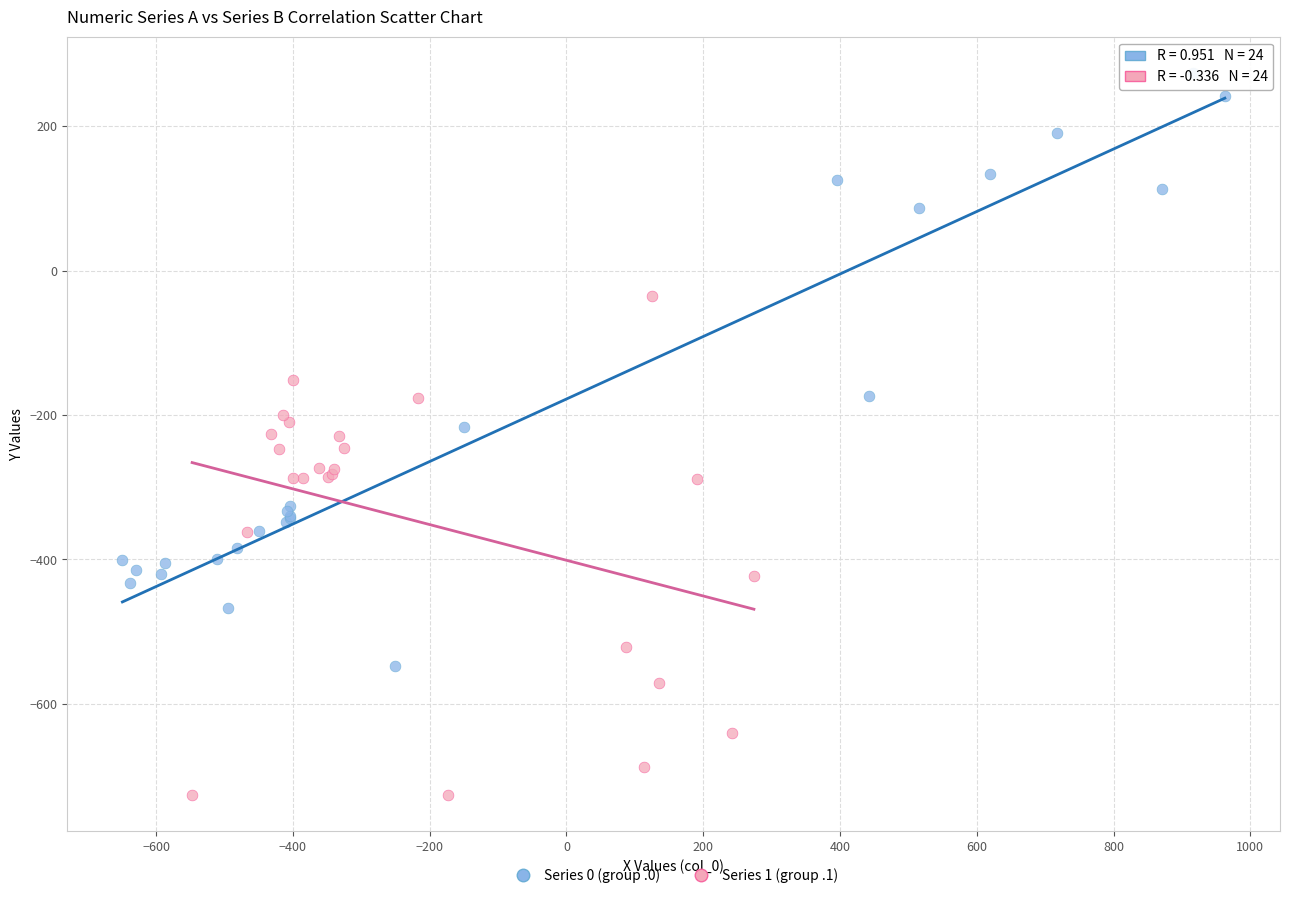

Which series reaches the minimum Y coordinate?

Series 1 (group .1)